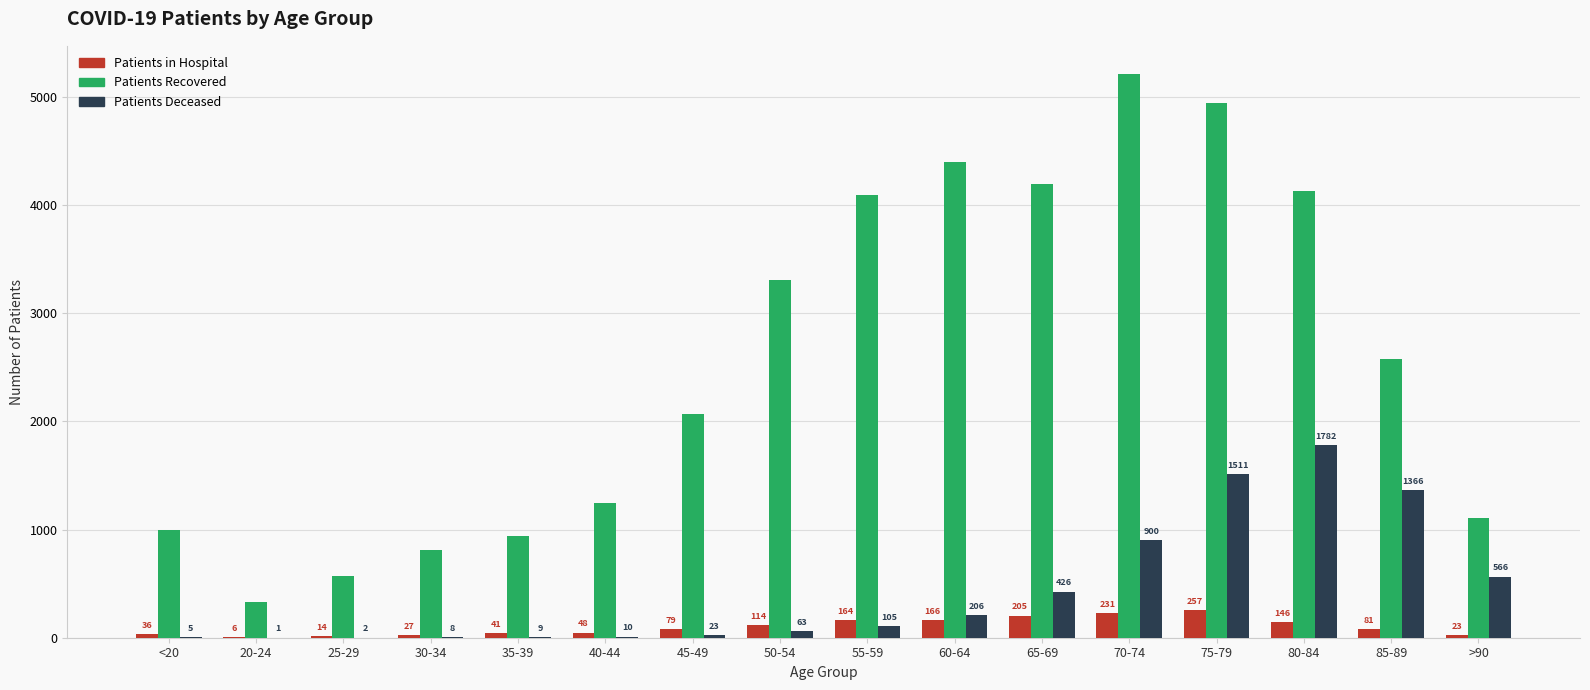

What is the total value across all series at 65-69?

4826